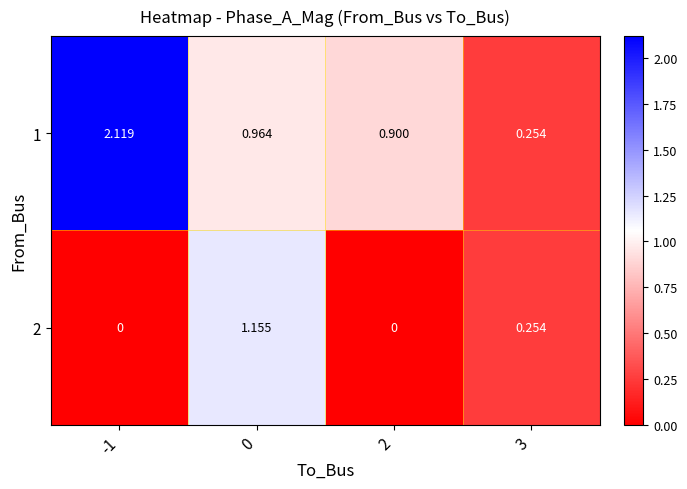

Is the value of 1 at 2 greater than the value of 2 at -1?

Yes